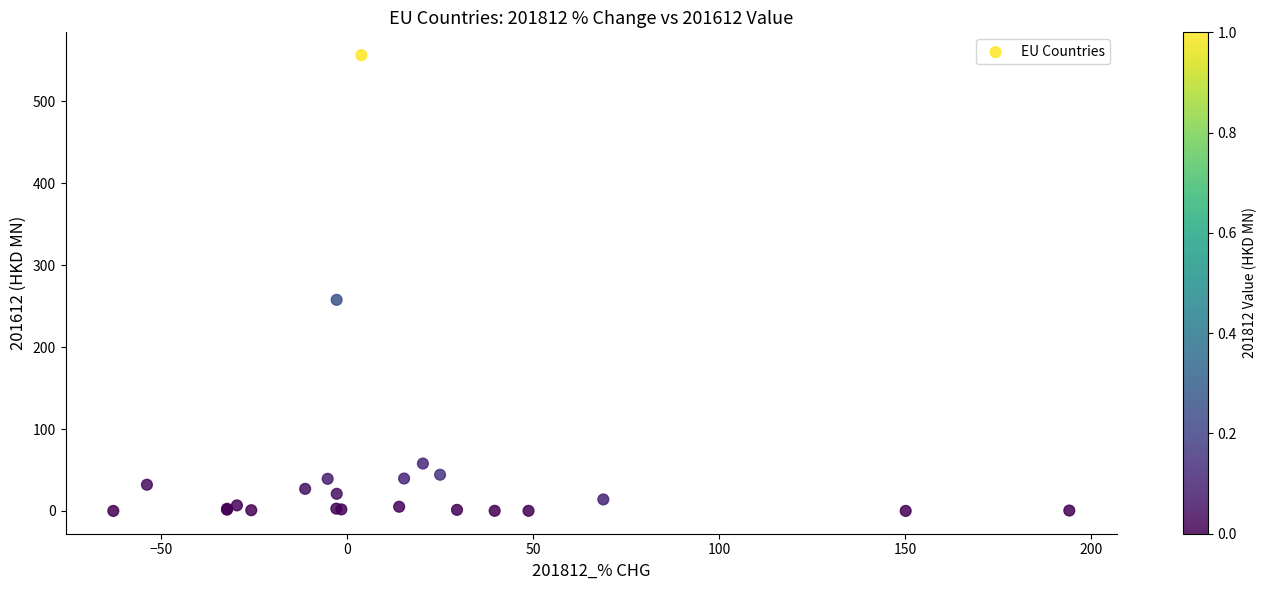

What Y value in the scatter plot is closest to 278?

257.7